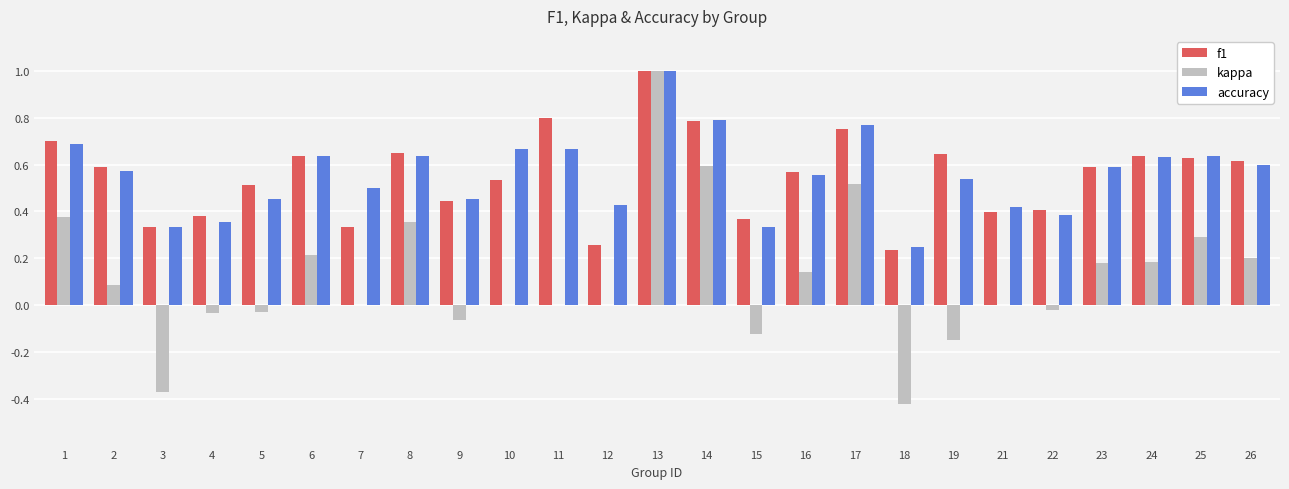

What is the sum of all f1 values?

13.8